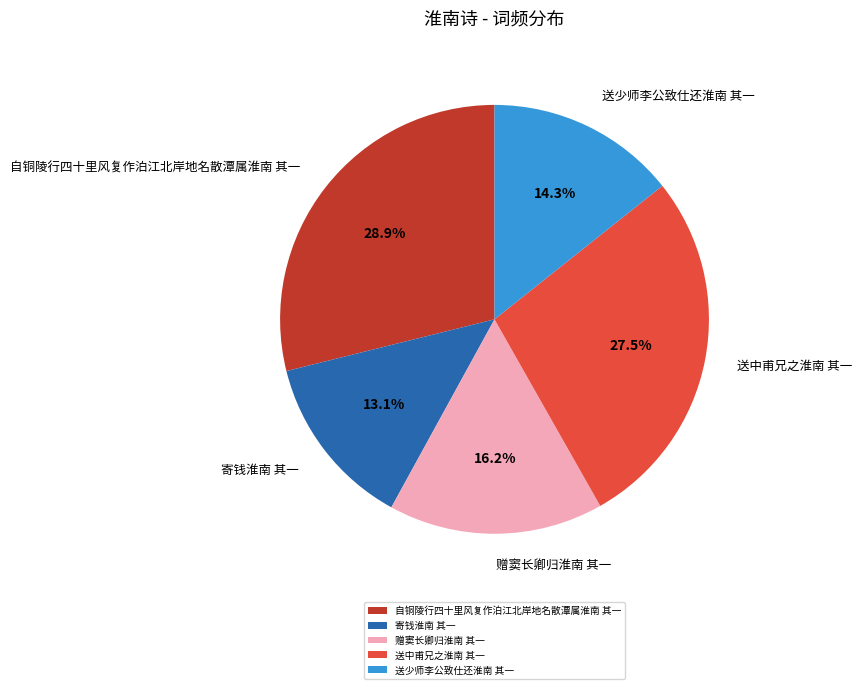

Is there a majority slice in this chart?

No